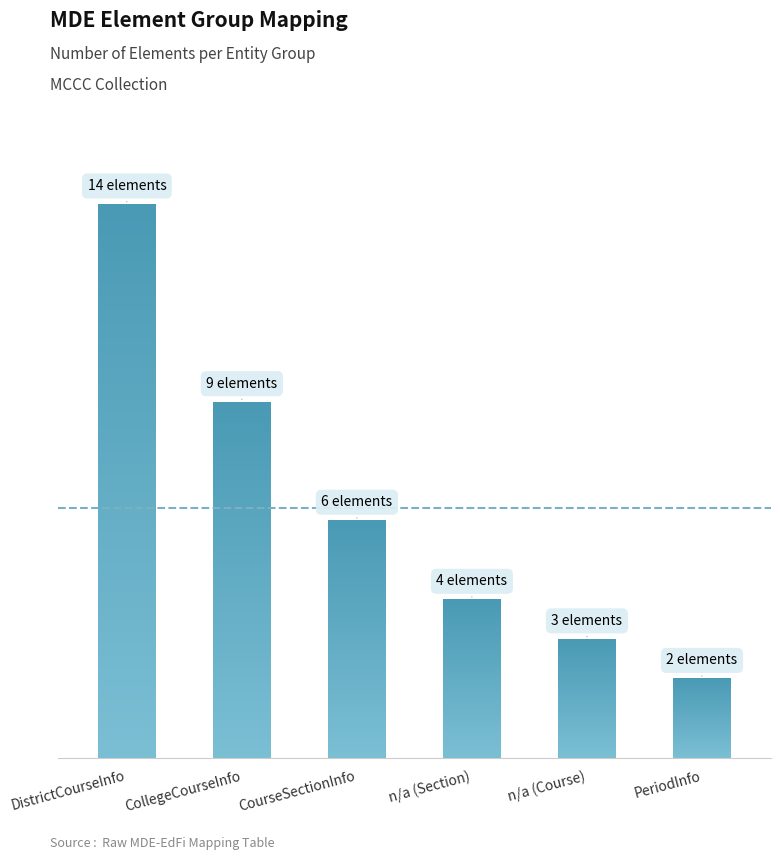

How many data points does each series have?

6